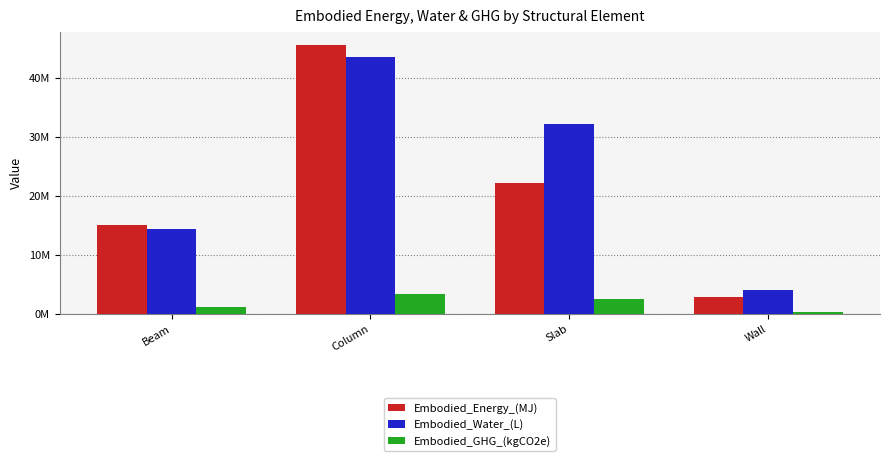

Are the bars grouped side by side (vs. stacked)?

Yes